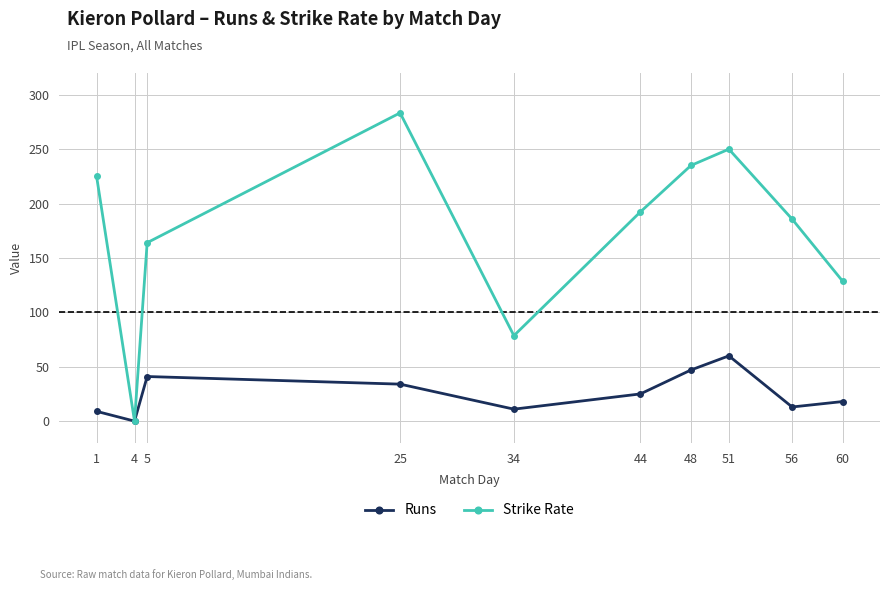

True or false: Strike Rate has a value of 185.7 at 56.

True